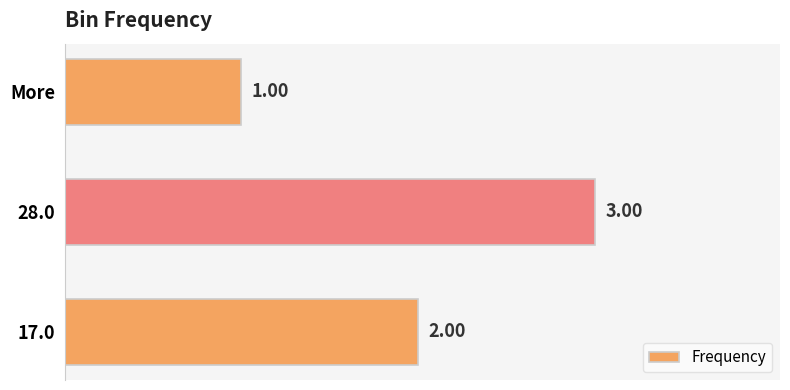

List the labels in order of value, smallest first.

More, 17.0, 28.0